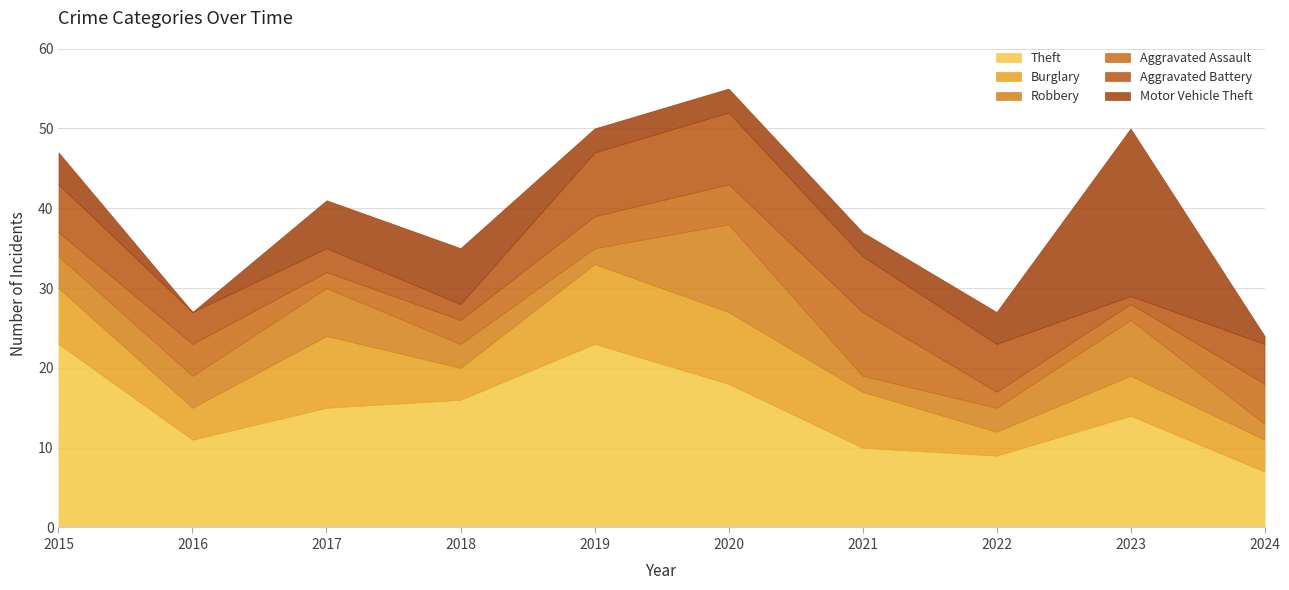

How many series are shown in this chart?

6